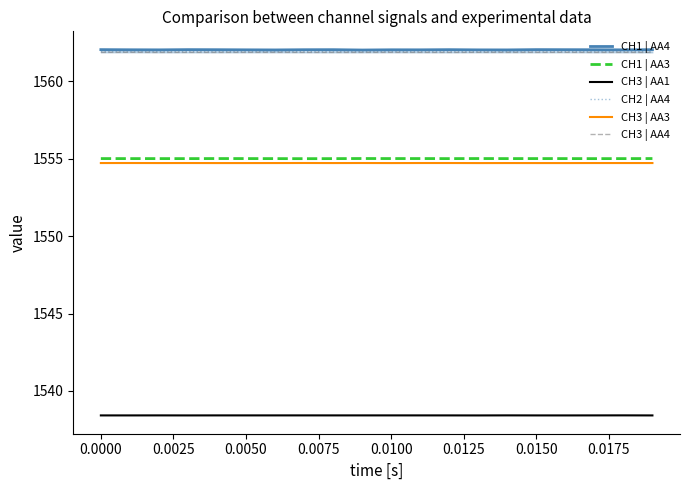

True or false: CH3 | AA1 and CH3 | AA3 intersect in this chart.

False